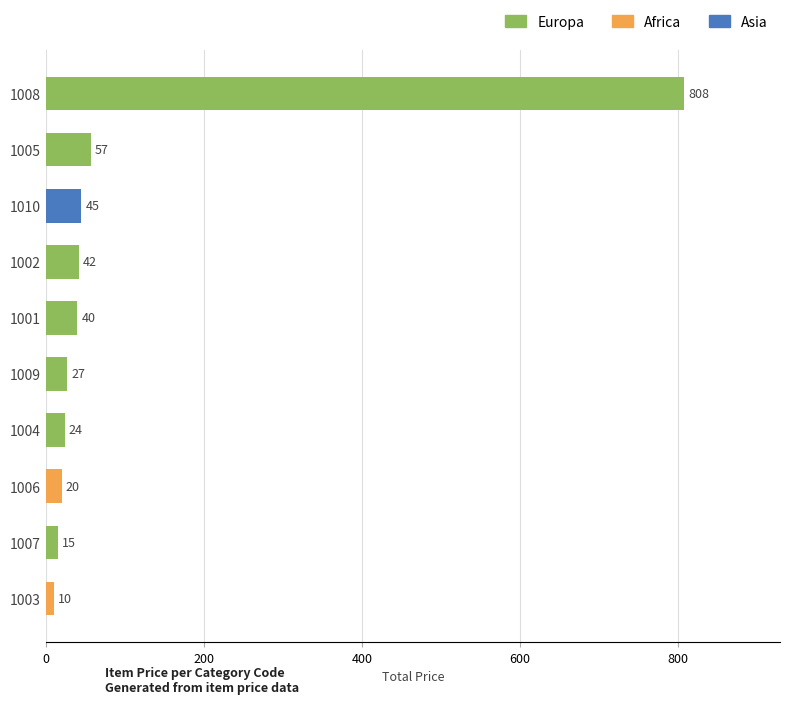

Which label corresponds to the largest value in the chart?

1008